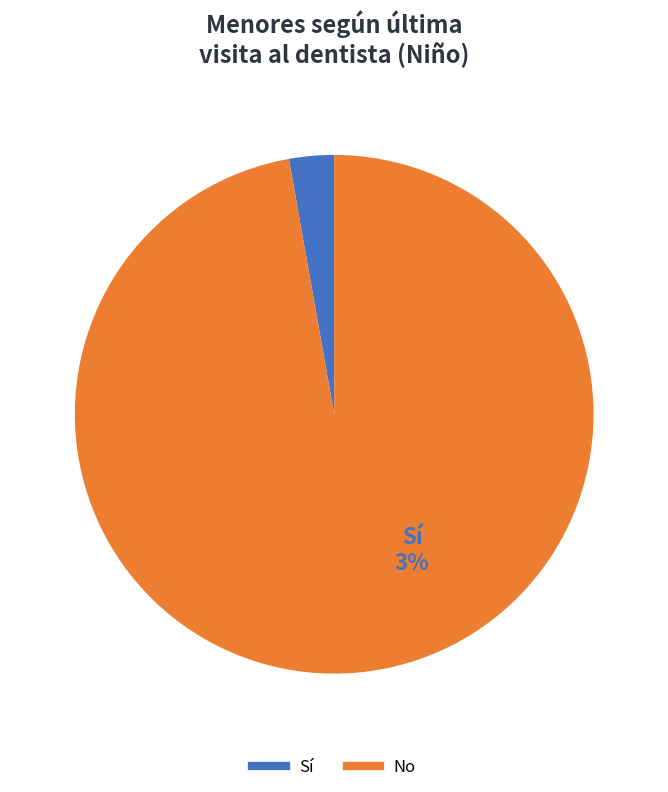

What is the majority slice?

Total